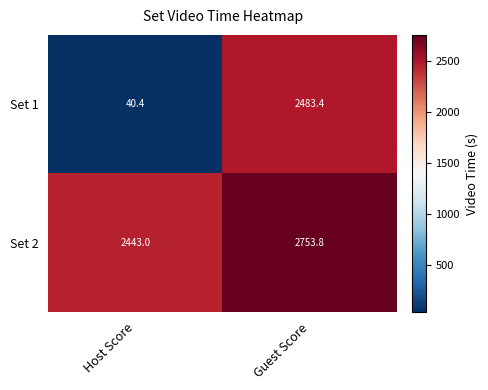

At how many categories does at least one series exceed 996?

2